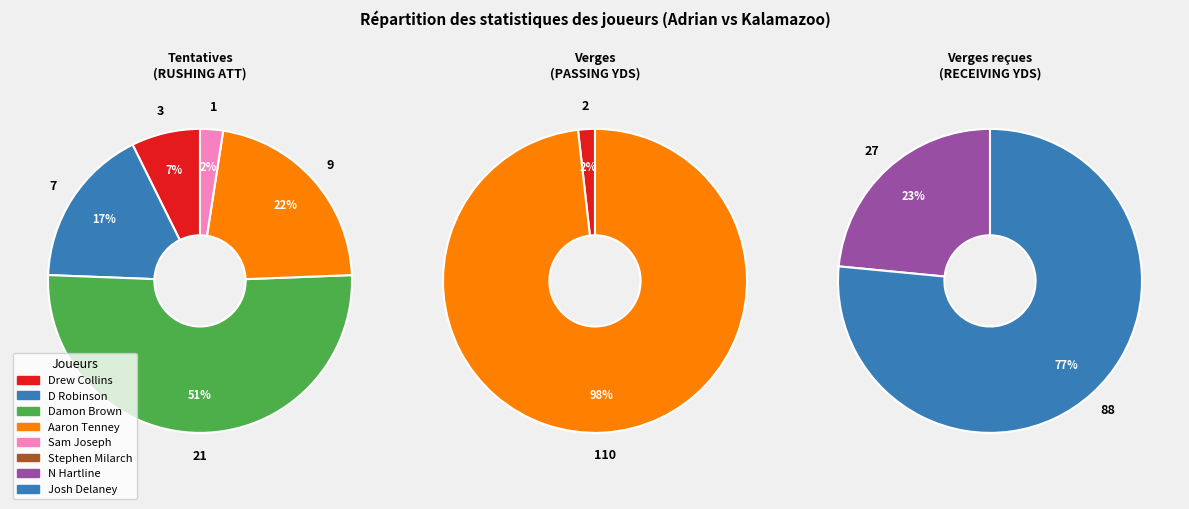

What is the smallest slice in the pie chart?

N Hartline